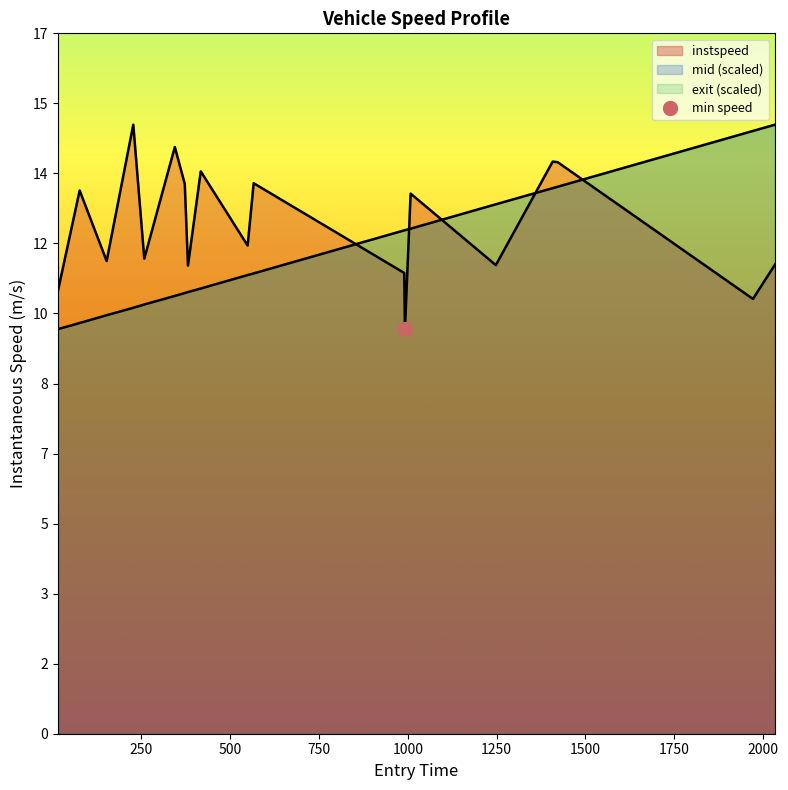

Rank the series by their average value, from lowest to highest.

mid_norm, instspeed